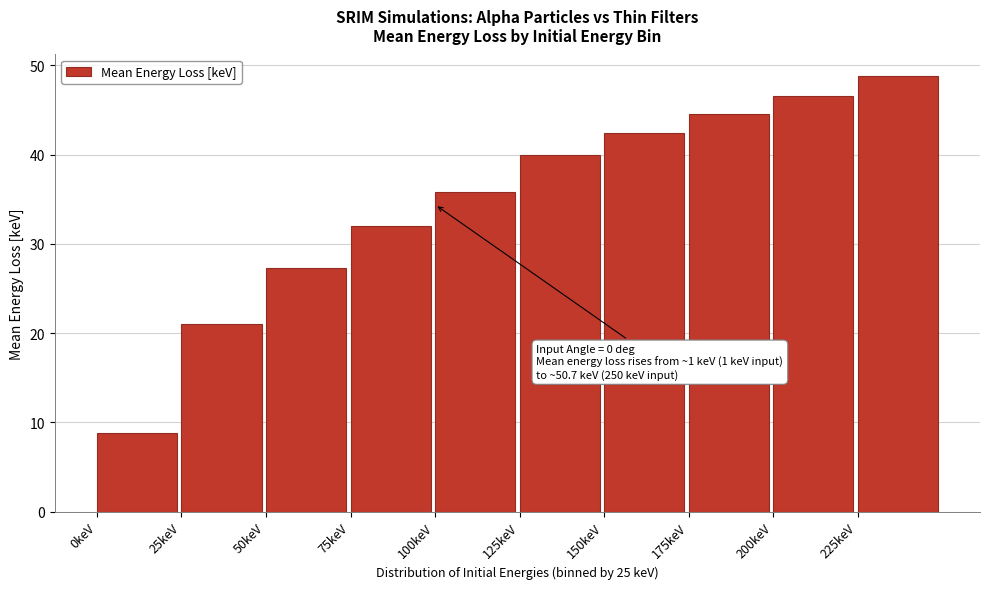

Reading right to left, list all the values displayed in this chart.

48.8	46.6	44.6	42.5	39.9	35.8	32.0	27.3	21.0	8.8